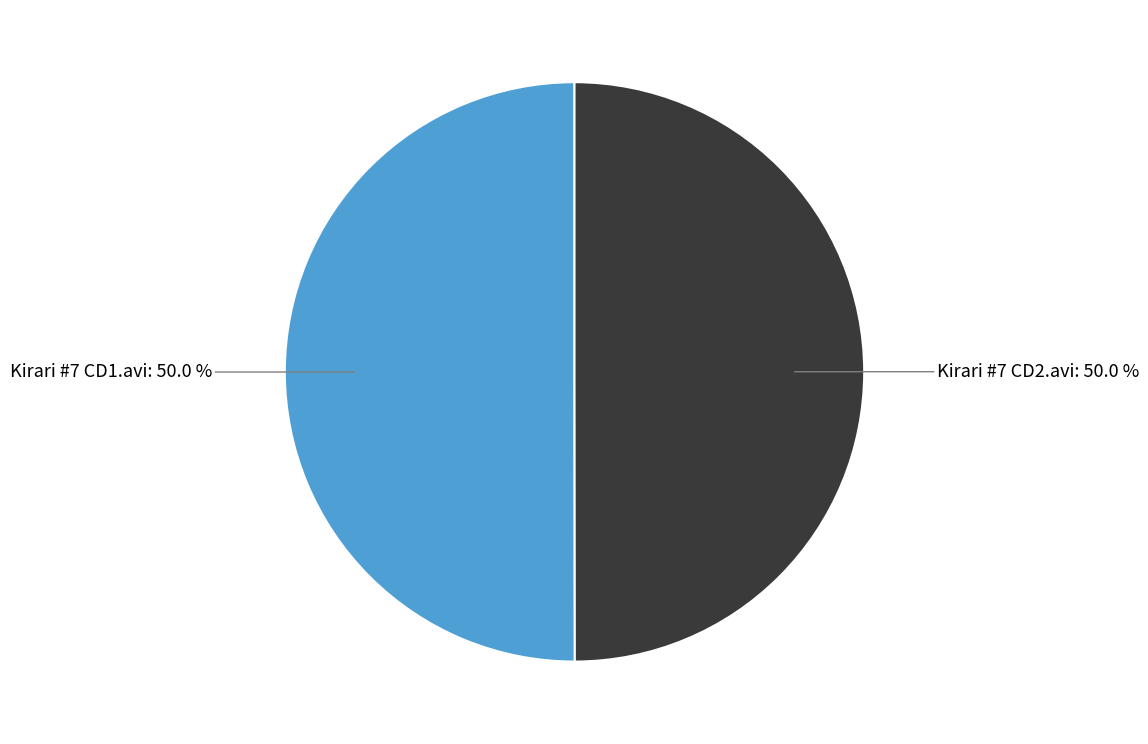

How many segments does this pie chart have?

2